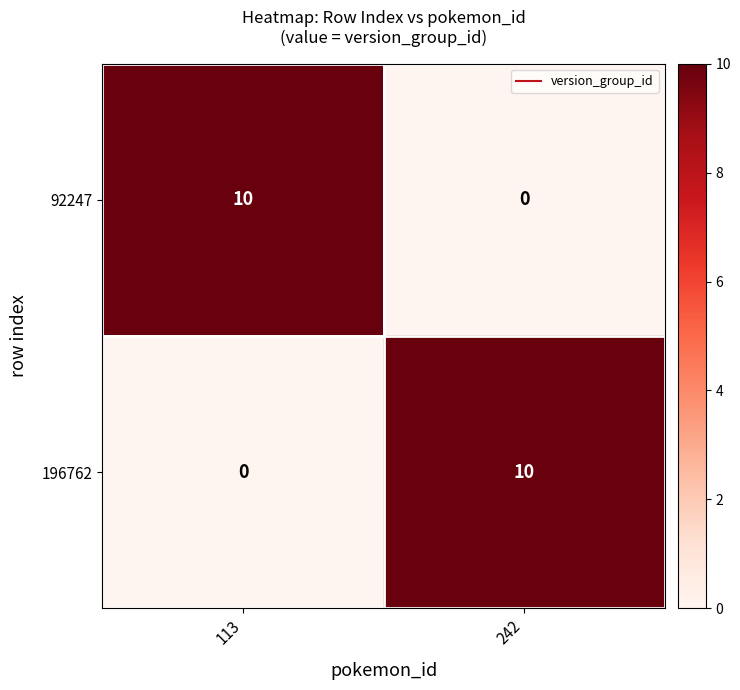

What is the greatest value displayed?

10